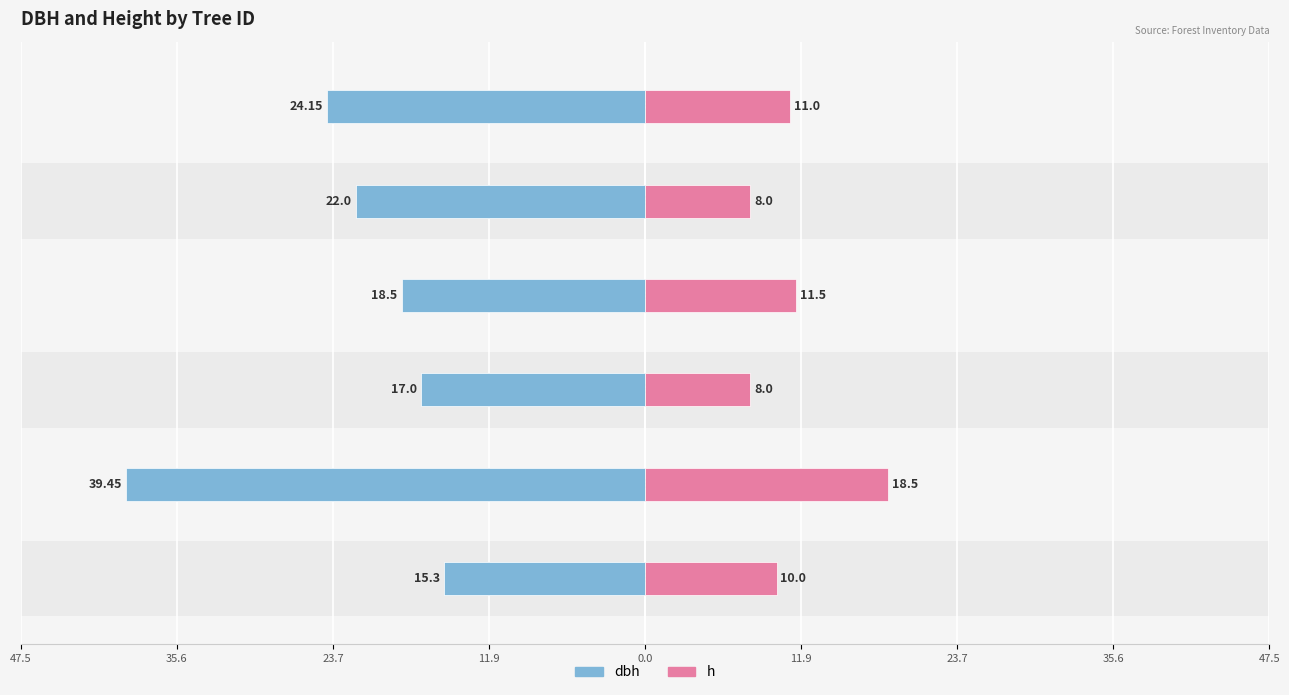

Reading right to left, extract all data points from this chart.

dbh: 11.9=-24.1	0.0=-22.0	11.9=-18.5	23.7=-17.0	35.6=-39.5	47.5=-15.3
h: 11.9=11.0	0.0=8.0	11.9=11.5	23.7=8.0	35.6=18.5	47.5=10.0